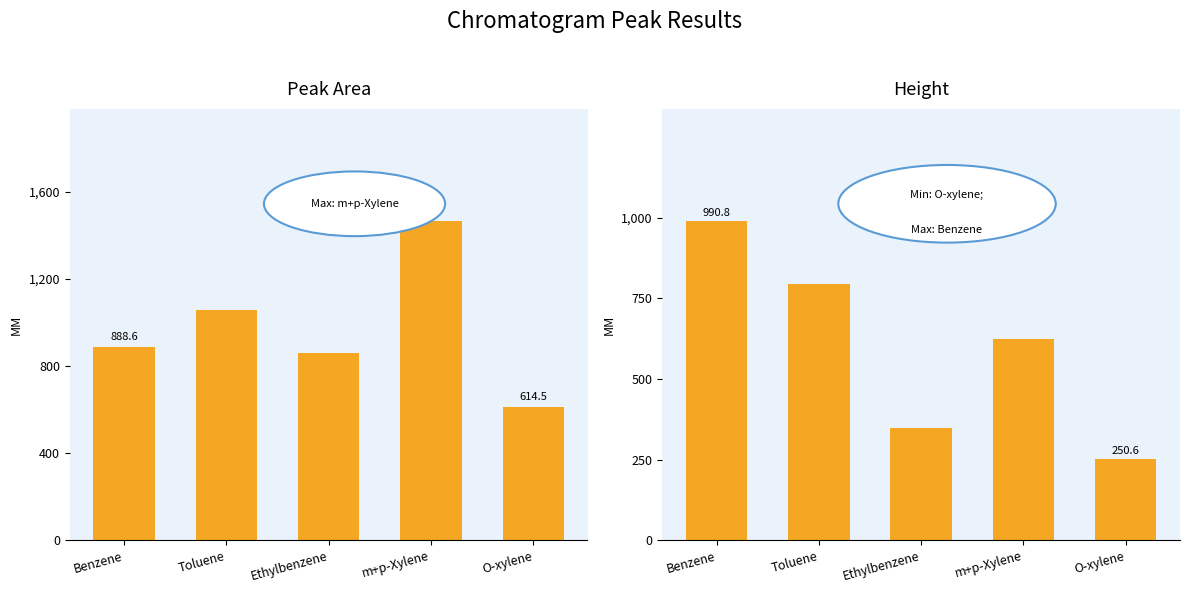

What is the highest value of the Height series?

990.8